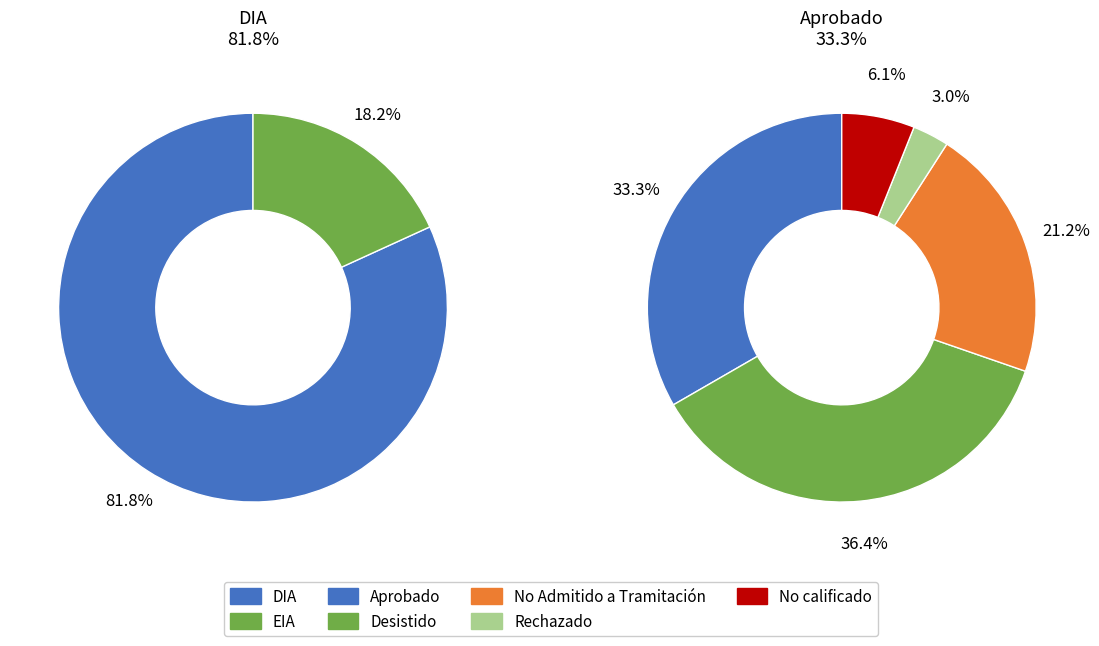

What percentage is the DIA slice, to the nearest percent?

82%